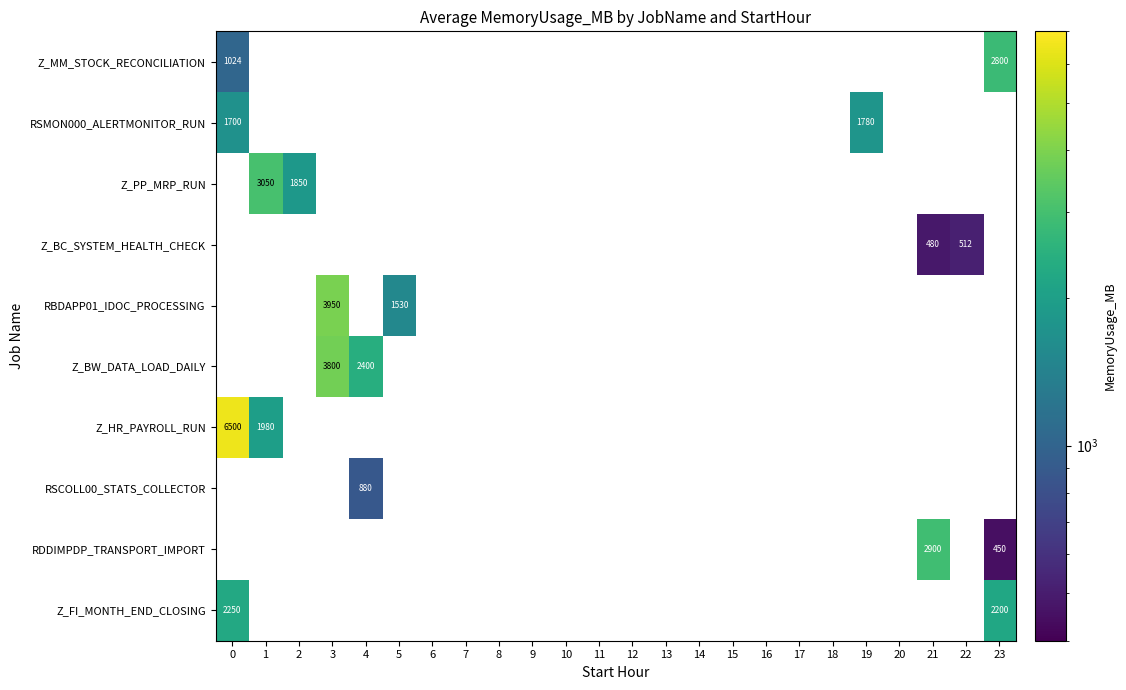

Is the value of Z_BC_SYSTEM_HEALTH_CHECK at 18 greater than the value of Z_MM_STOCK_RECONCILIATION at 18?

No